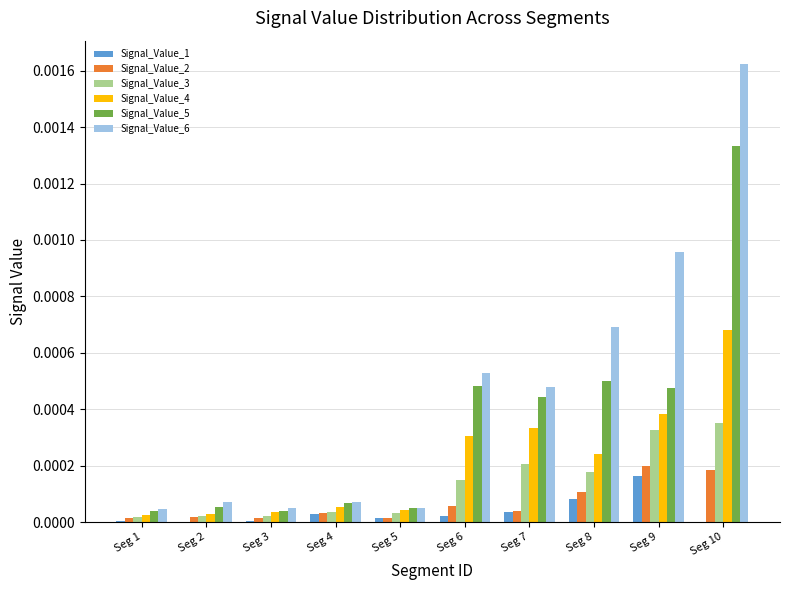

Is it true that Signal_Value_3 equals 0.0 at Seg 4?

True